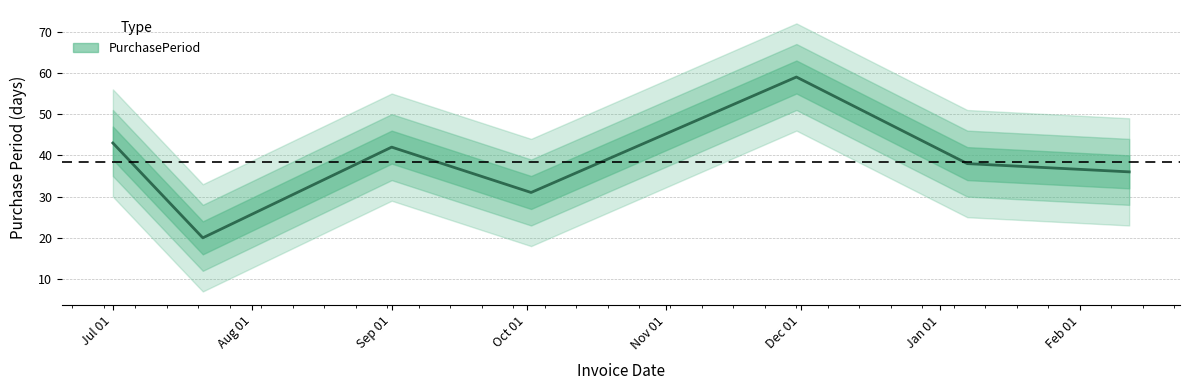

Where is the first local maximum?

Sep 01